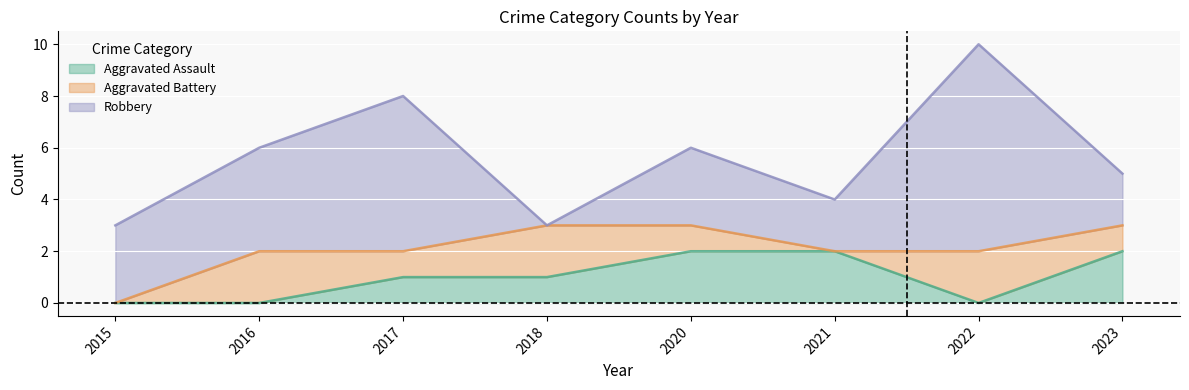

List the series in order of their peak value, highest first.

Robbery, Aggravated Assault, Aggravated Battery